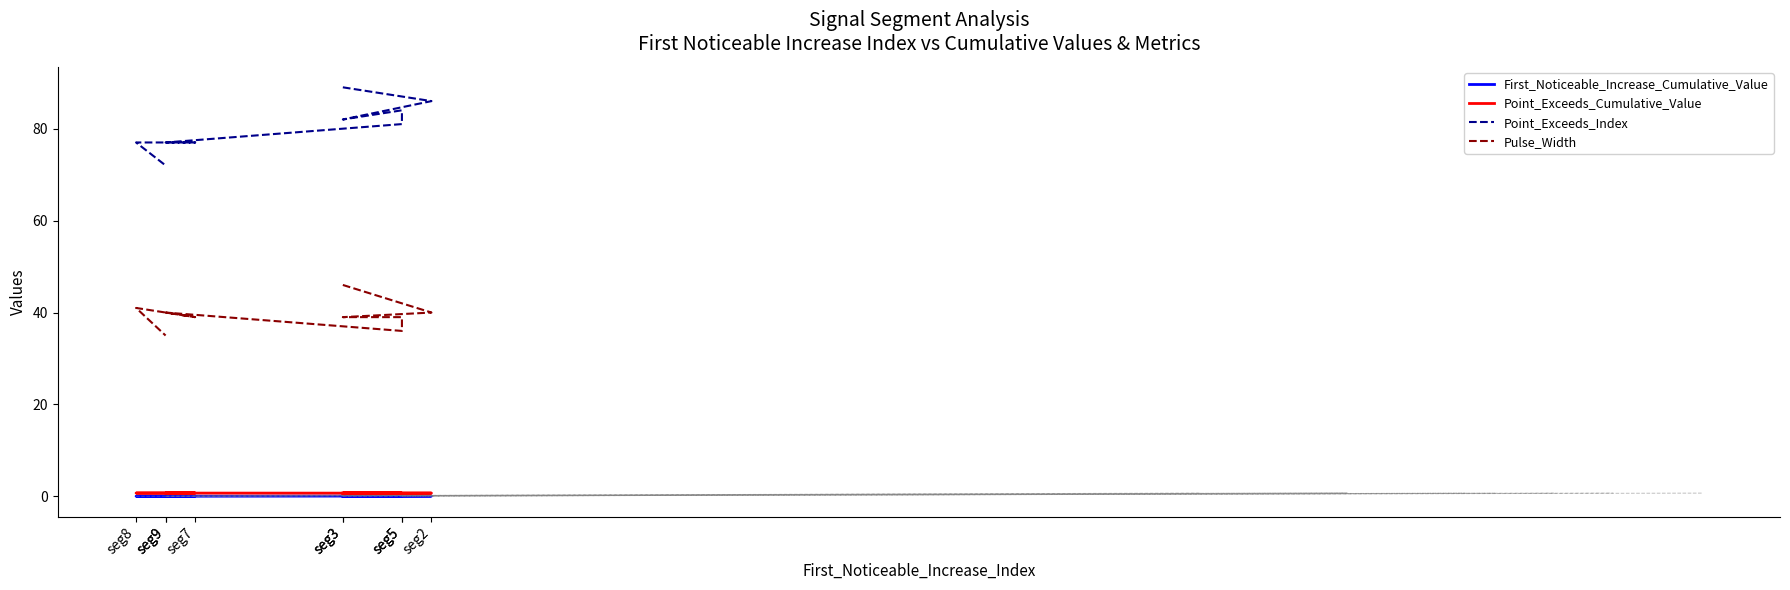

Is the value of Point_Exceeds_Cumulative_Value at seg3 greater than the value of First_Noticeable_Increase_Cumulative_Value at seg9?

Yes